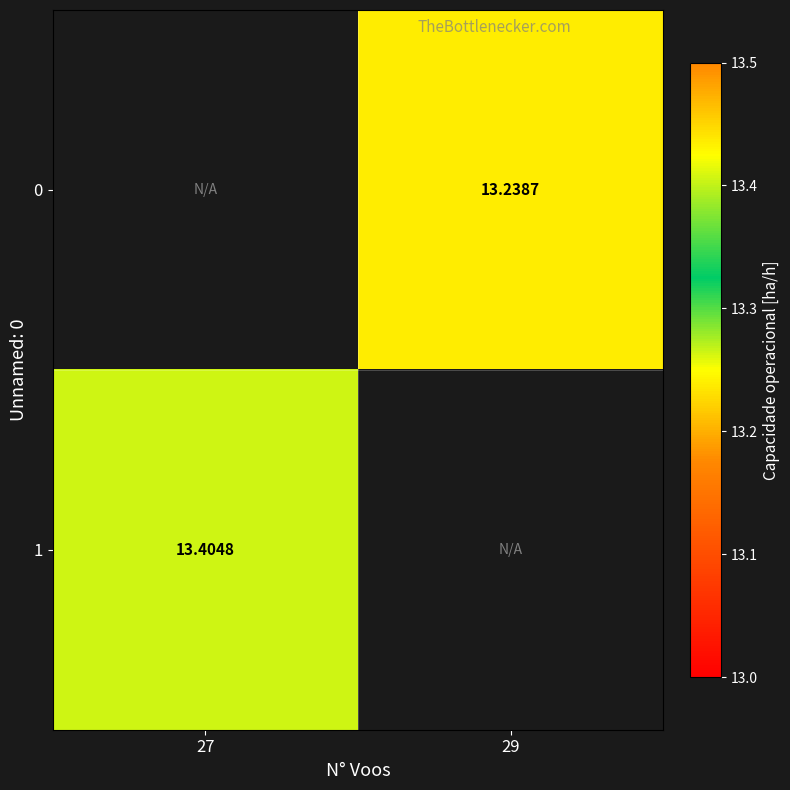

Rank the series by their average value, from lowest to highest.

0, 1